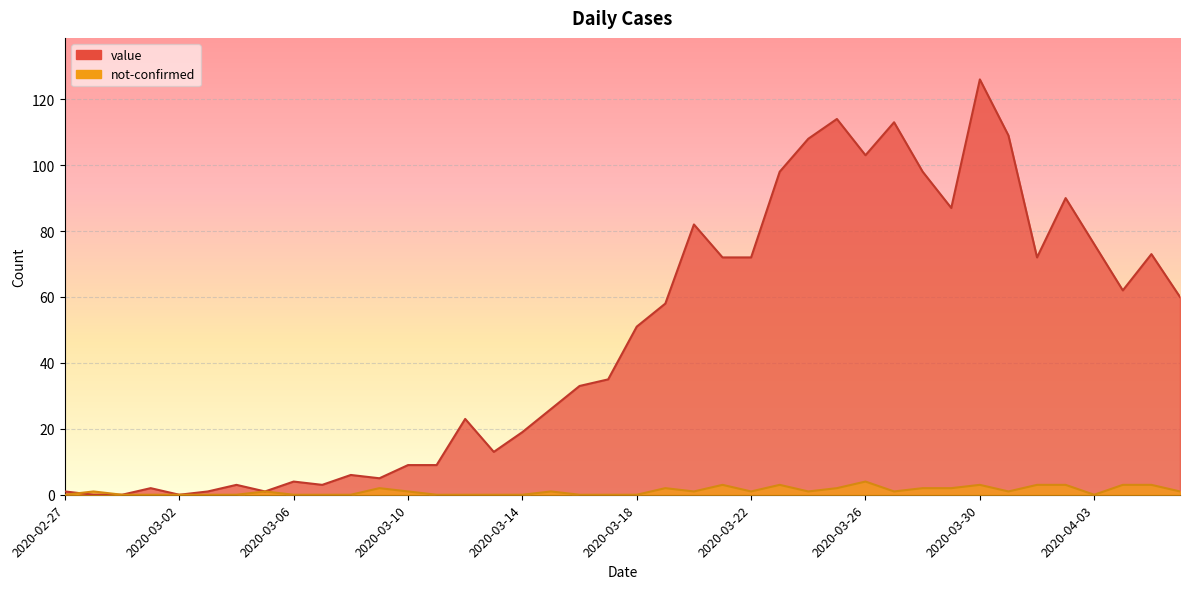

Between which two adjacent categories do value and not-confirmed first intersect?

2020-02-27 and 2020-02-28